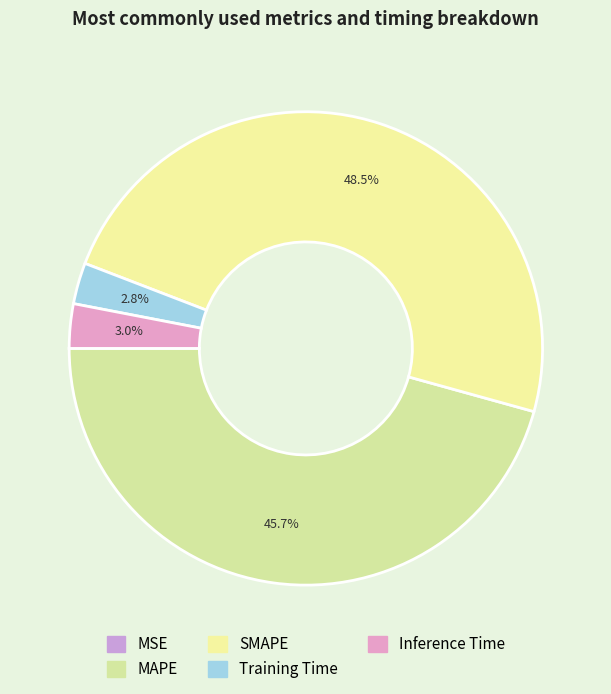

Is there a majority slice in this chart?

No